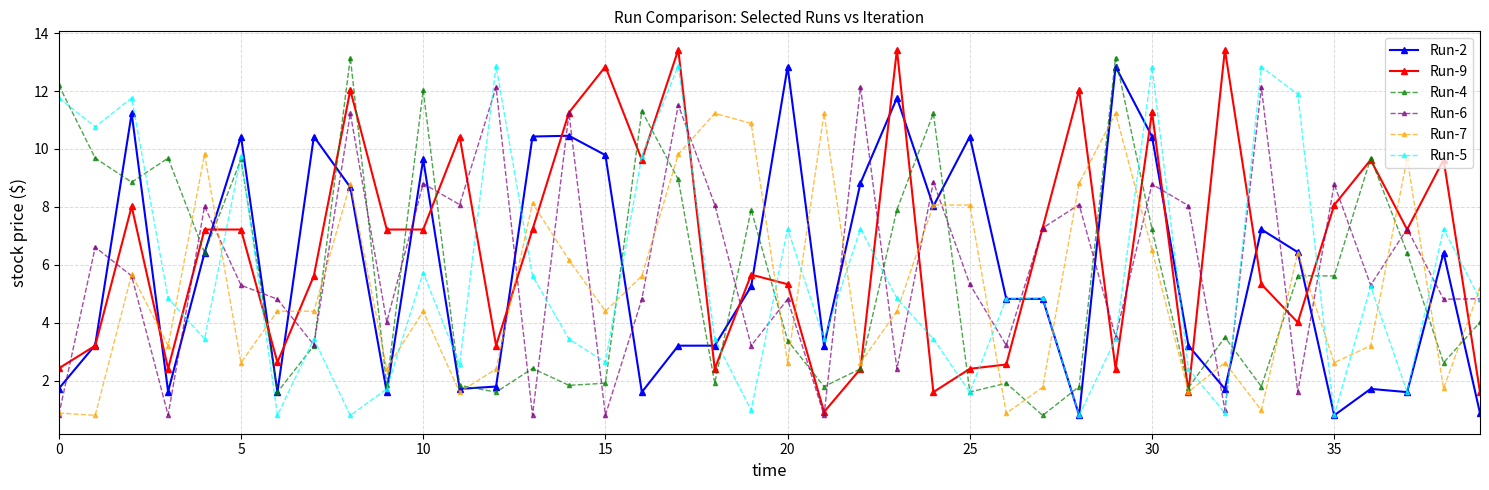

True or false: Run-9 has more than 1 points higher than both neighbors.

True